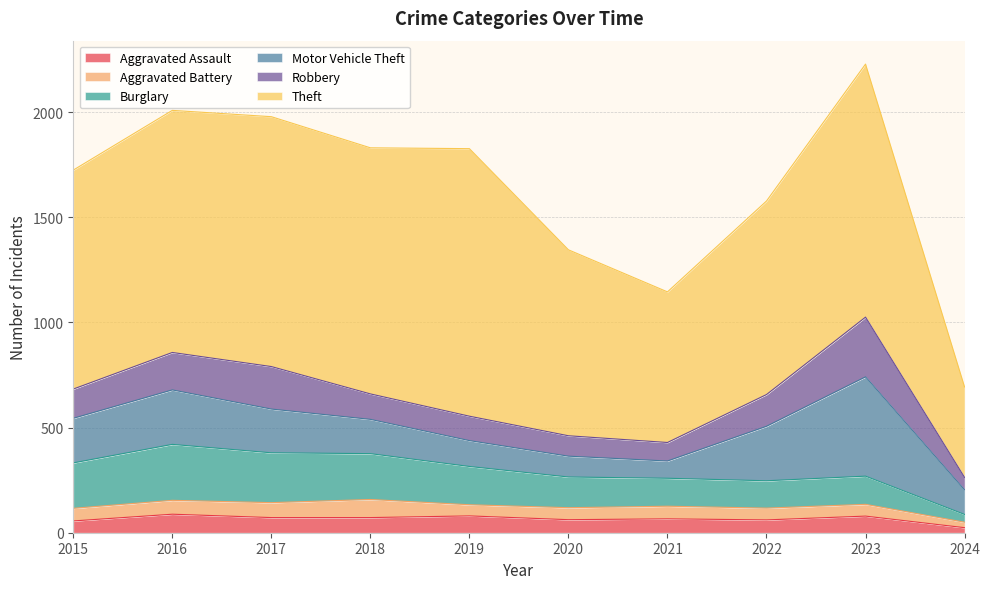

What is the highest value of the Aggravated Assault series?

88